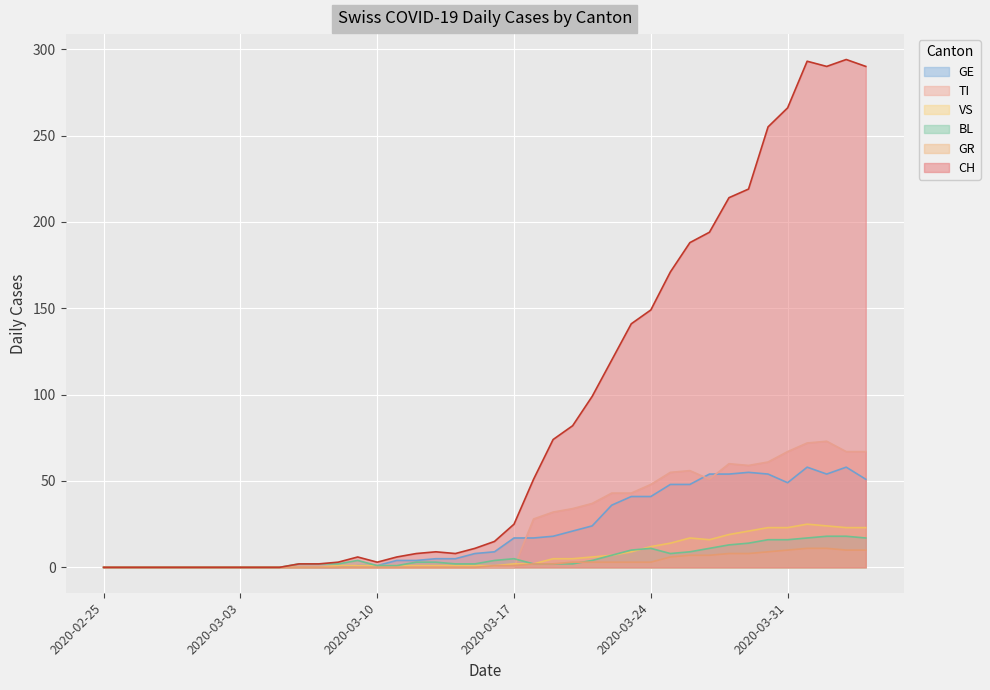

List the series in order of their peak value, highest first.

CH, TI, GE, VS, BL, GR